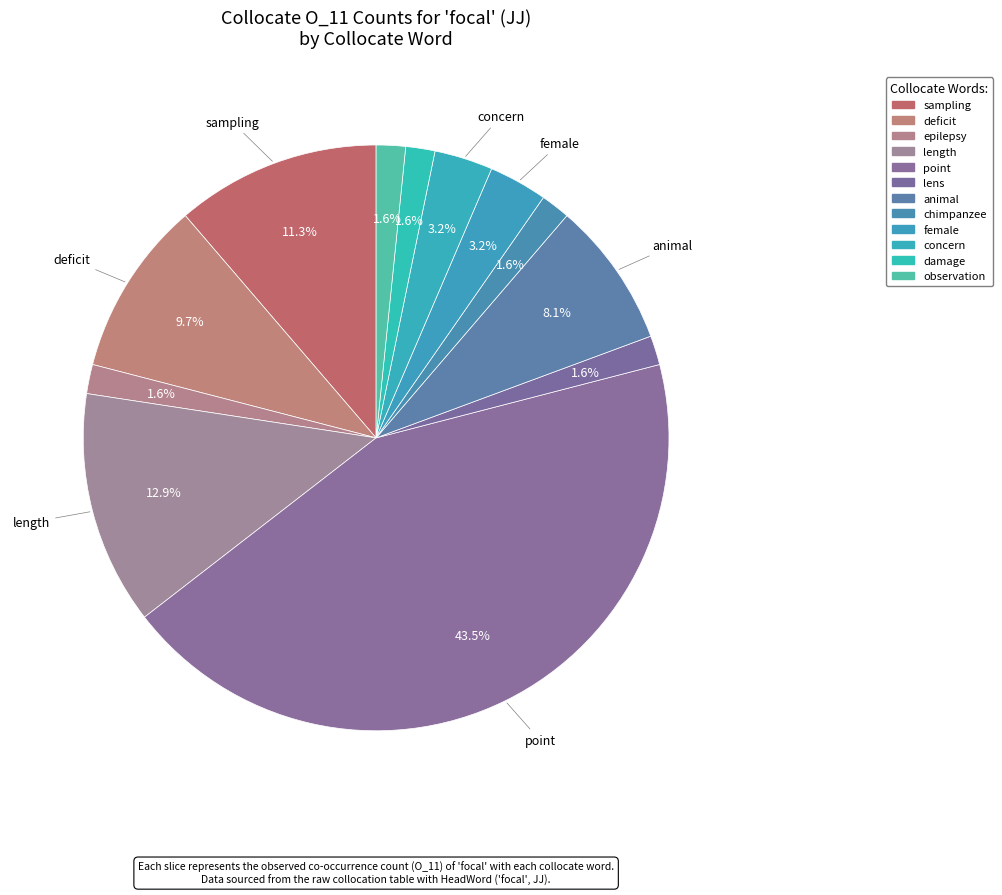

What is the smallest slice in the pie chart?

epilepsy